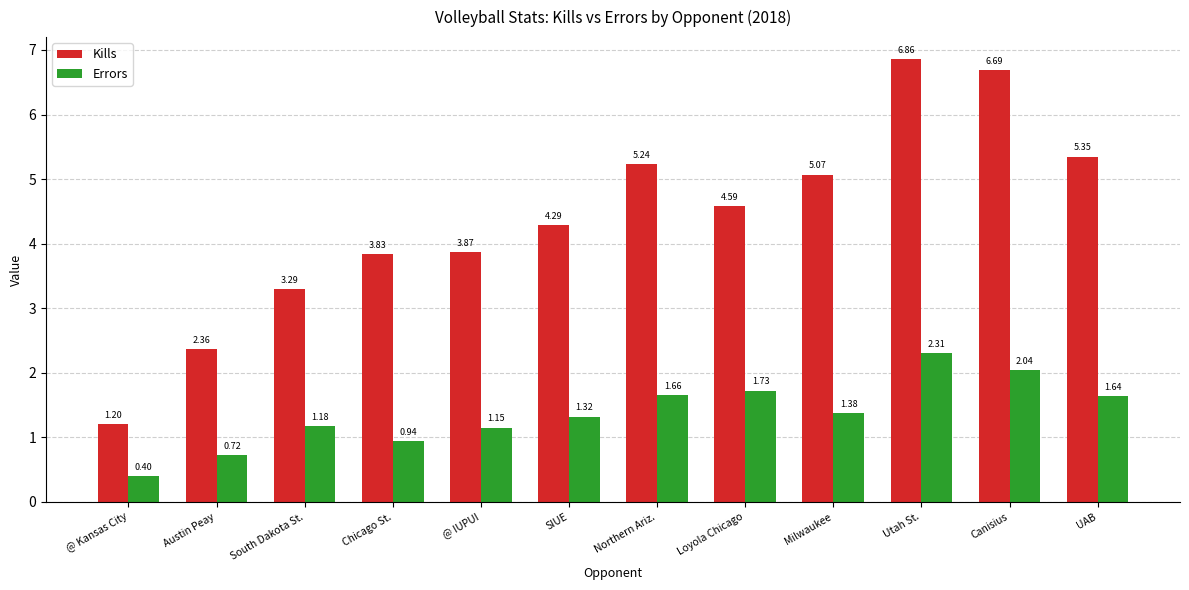

At which label does Kills first exceed 4?

SIUE